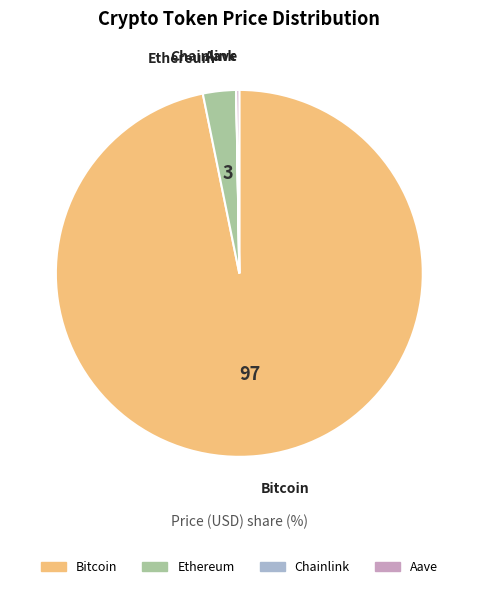

True or false: Bitcoin accounts for 97% of the total.

True